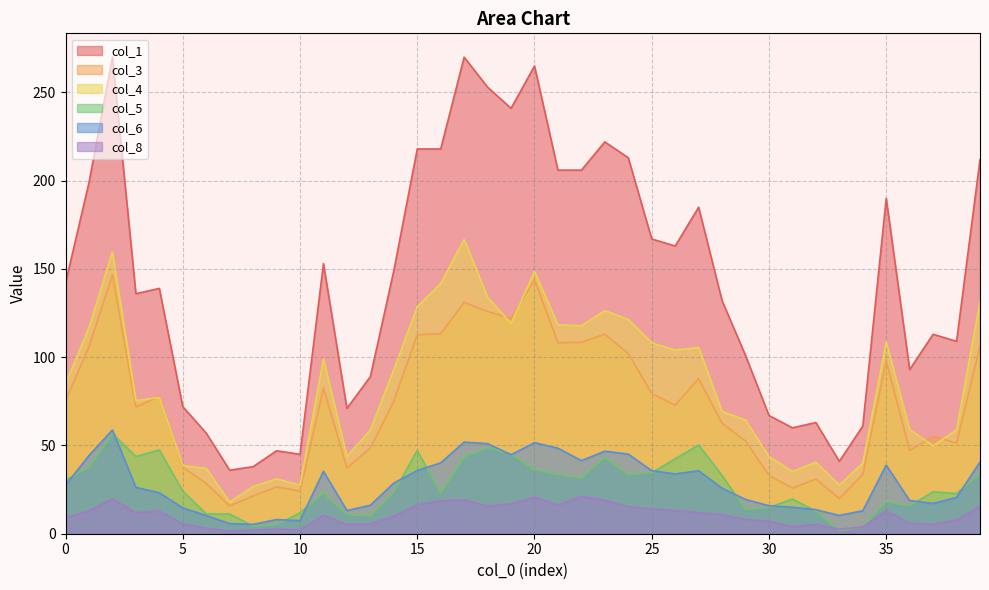

In col_6, how many points are lower than both neighbors (excluding endpoints)?

8